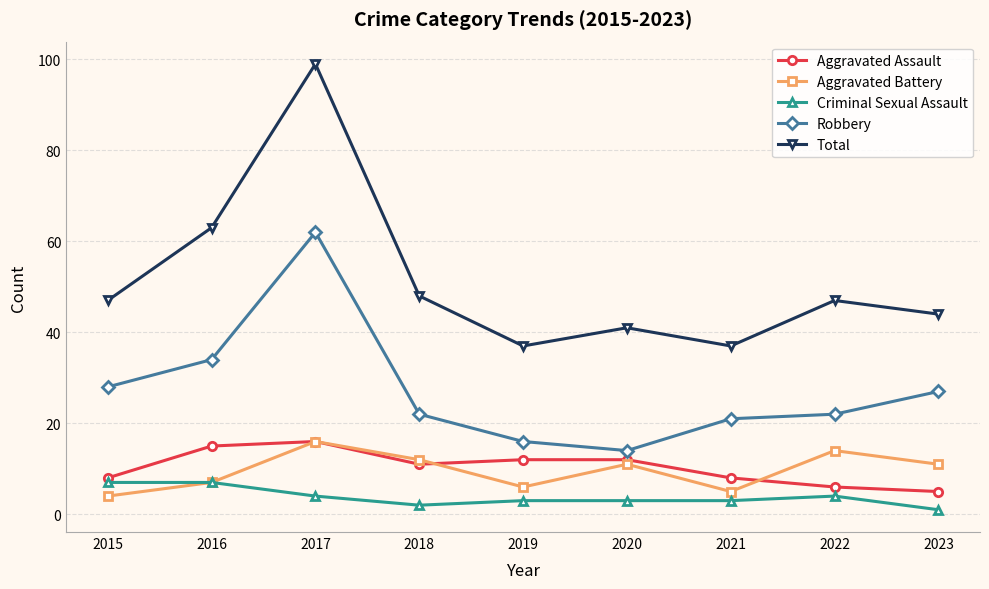

At how many categories does at least one series exceed 27?

9